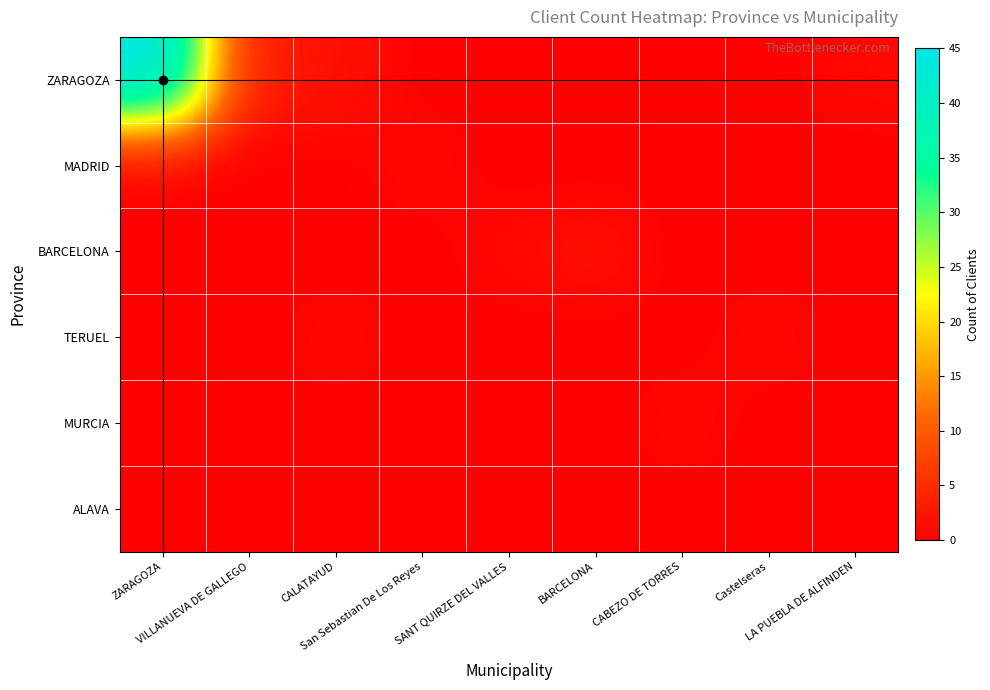

Between SANT QUIRZE DEL VALLES and Castelseras, which series saw the biggest shift?

BARCELONA